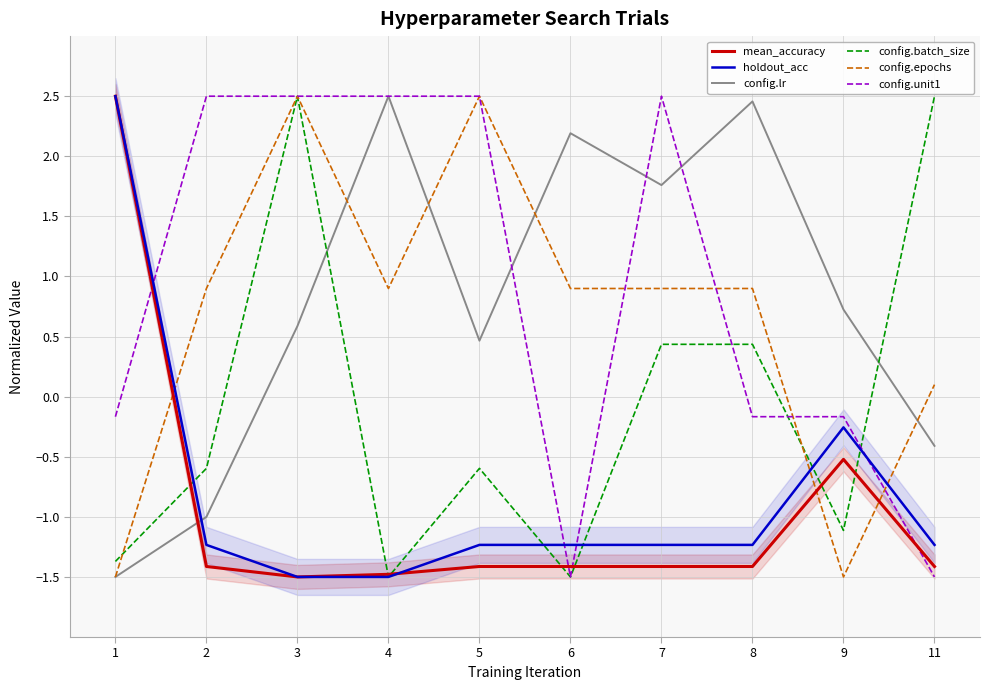

Between which two adjacent categories do config.epochs and config.batch_size first intersect?

1 and 2